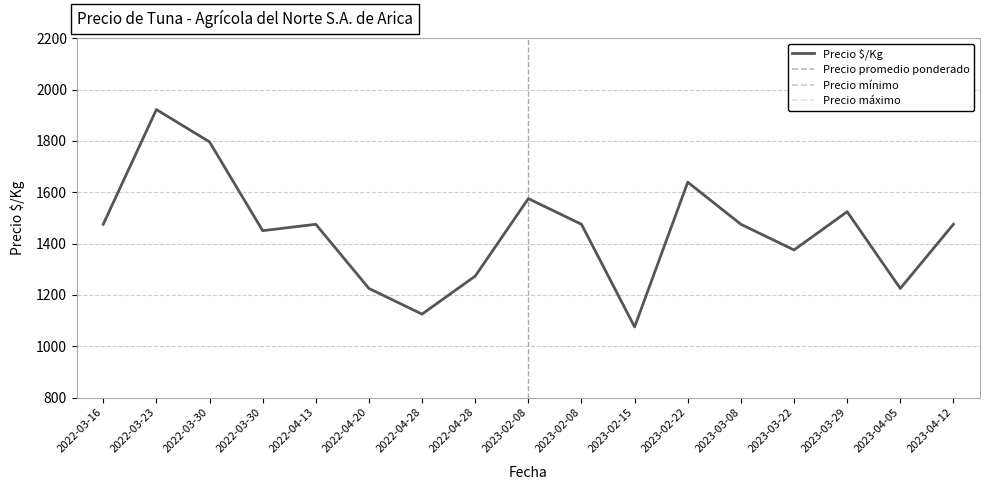

Which has a higher value, 2022-04-28 or 2022-03-30?

2022-03-30